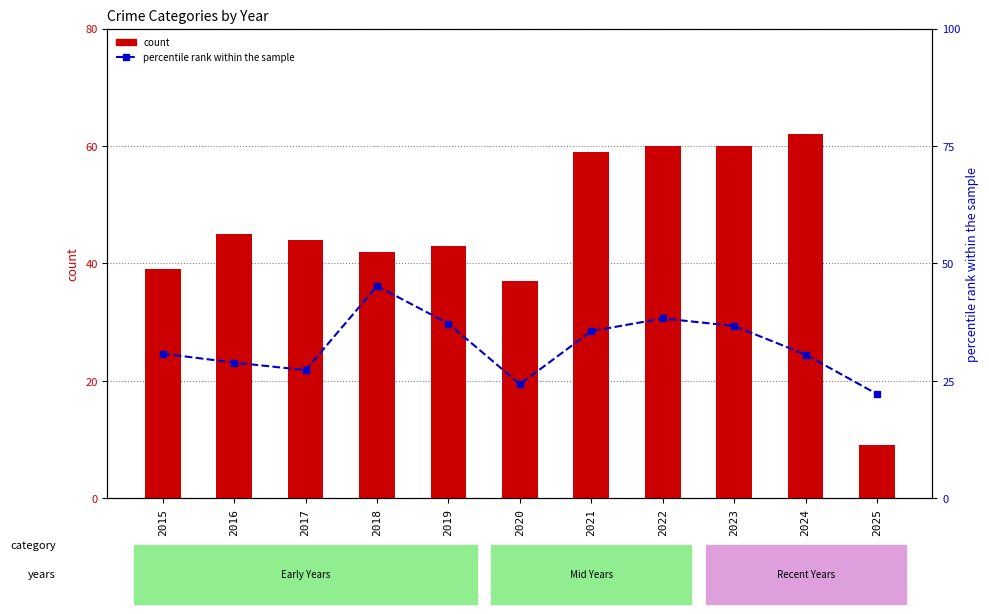

The percentile rank within the sample series shows 24.5 at 2022. True or false?

False